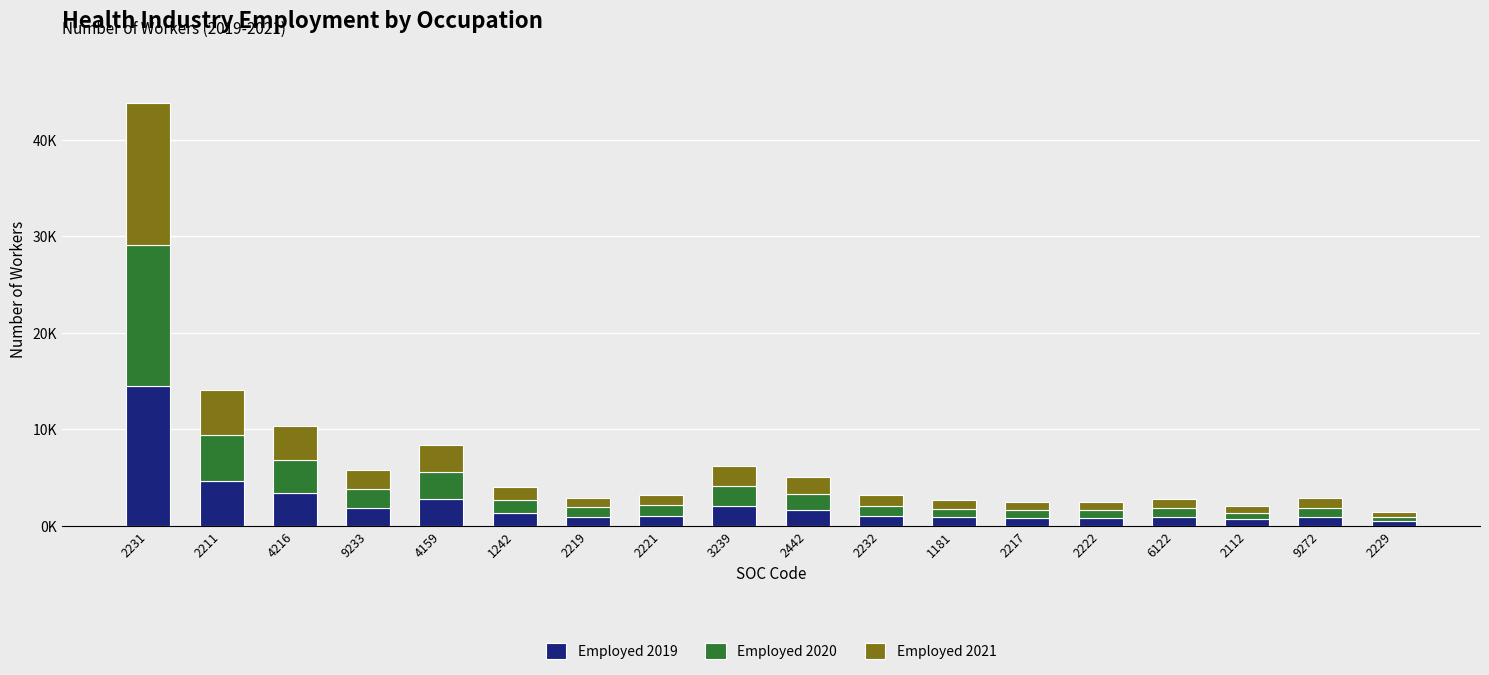

Which series has the largest total across all categories?

Employed 2021